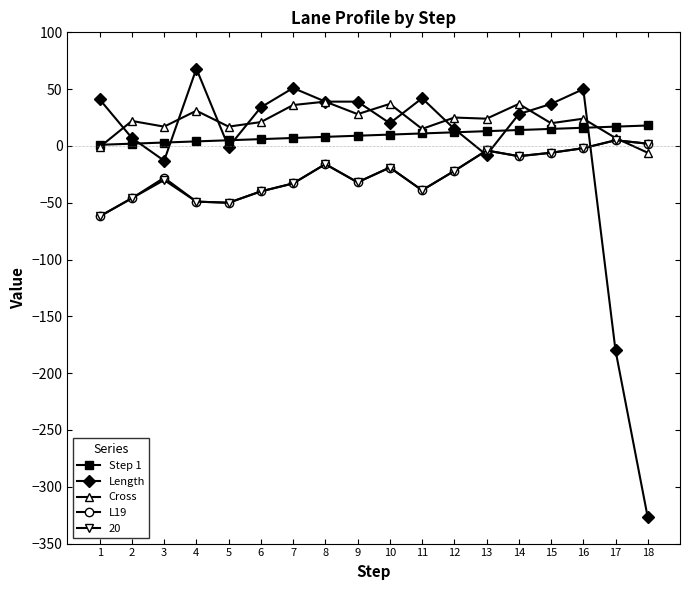

At which category does L19 reach its first local peak?

3